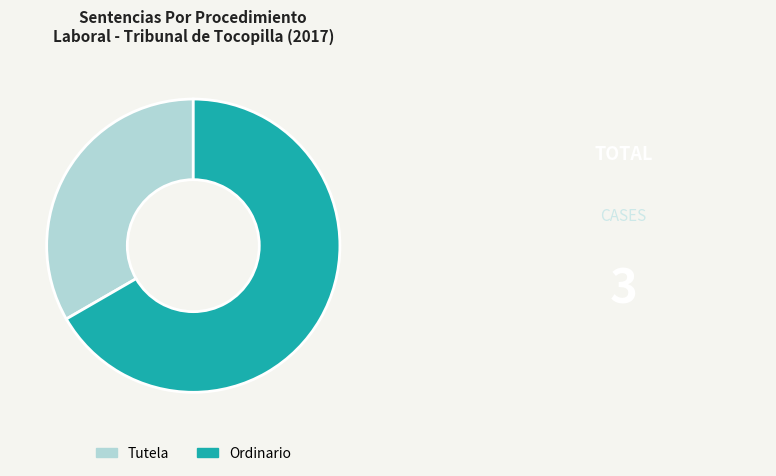

What is the smallest slice in the pie chart?

Tutela